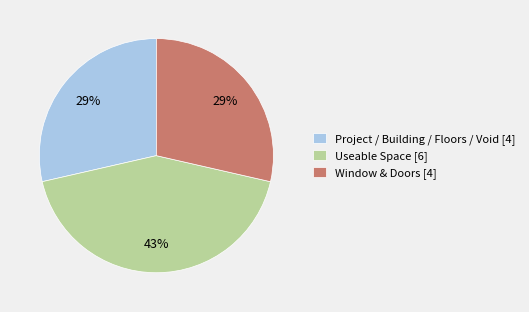

Is there any slice that represents more than half of the pie?

No